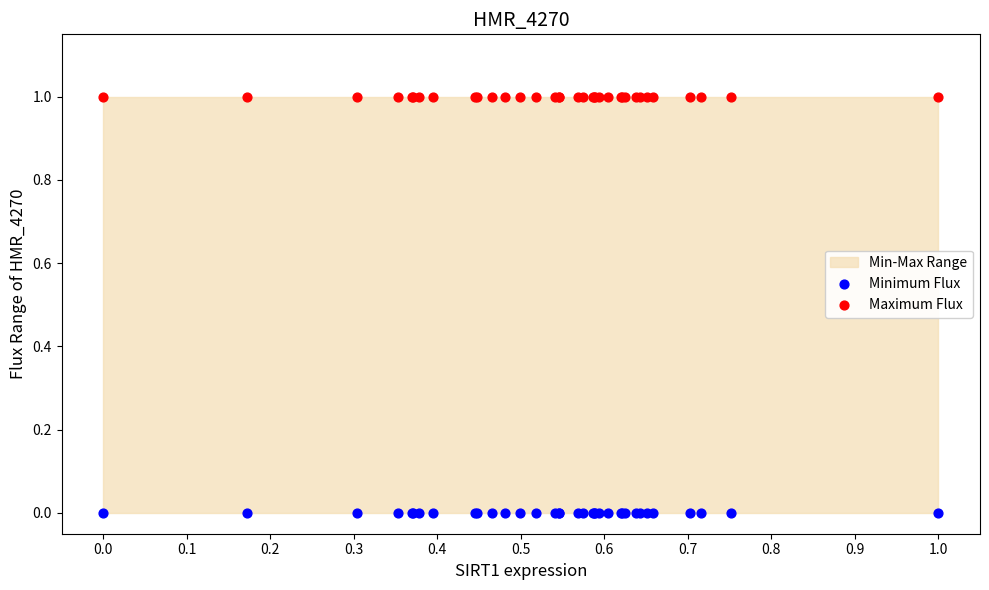

Which series contains the lowest Y value?

Minimum Flux